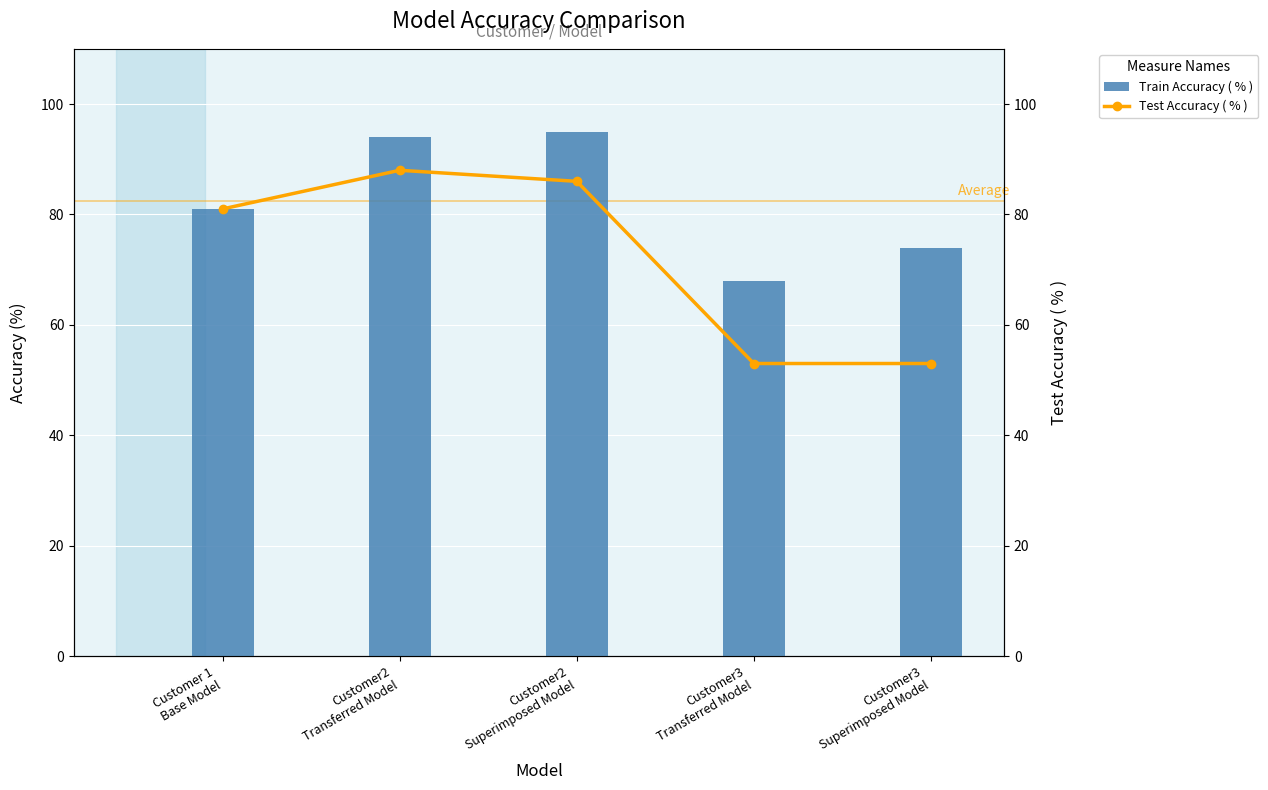

What position from the left is Customer2
Transferred Model?

2